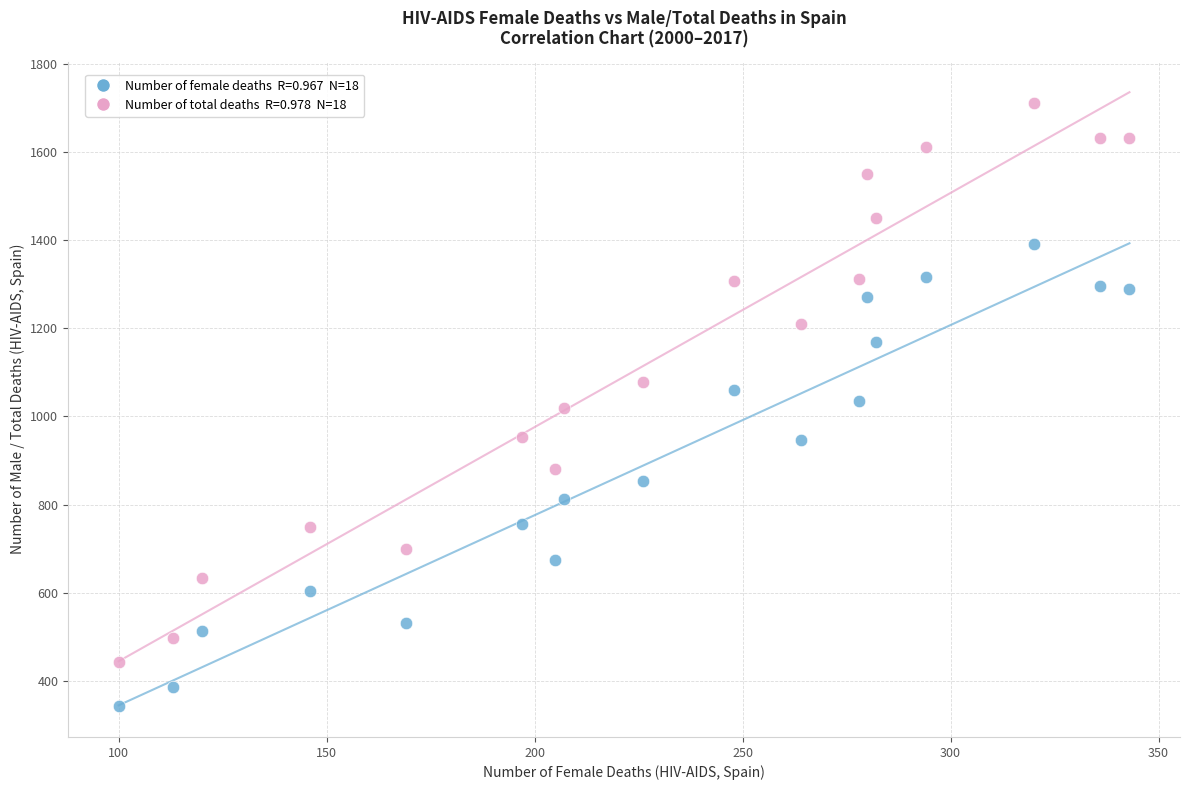

Across all data points, what is the range of X values (max minus min)?

243